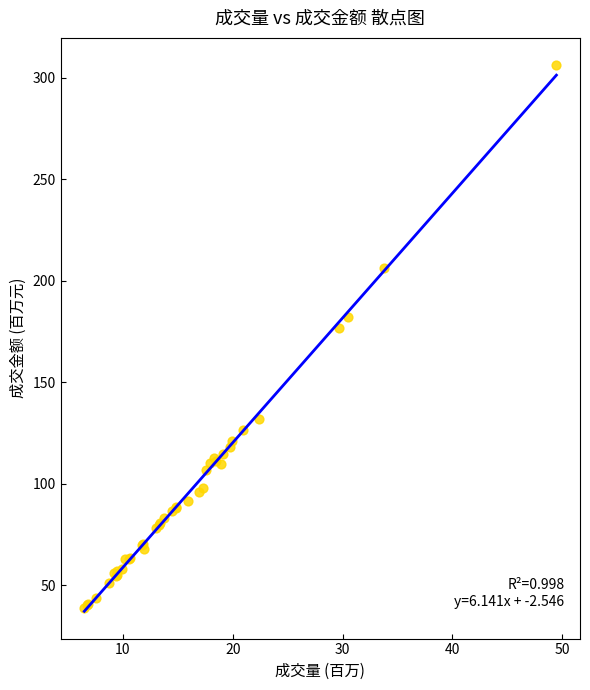

What Y value in the scatter plot is closest to 172?

176.5